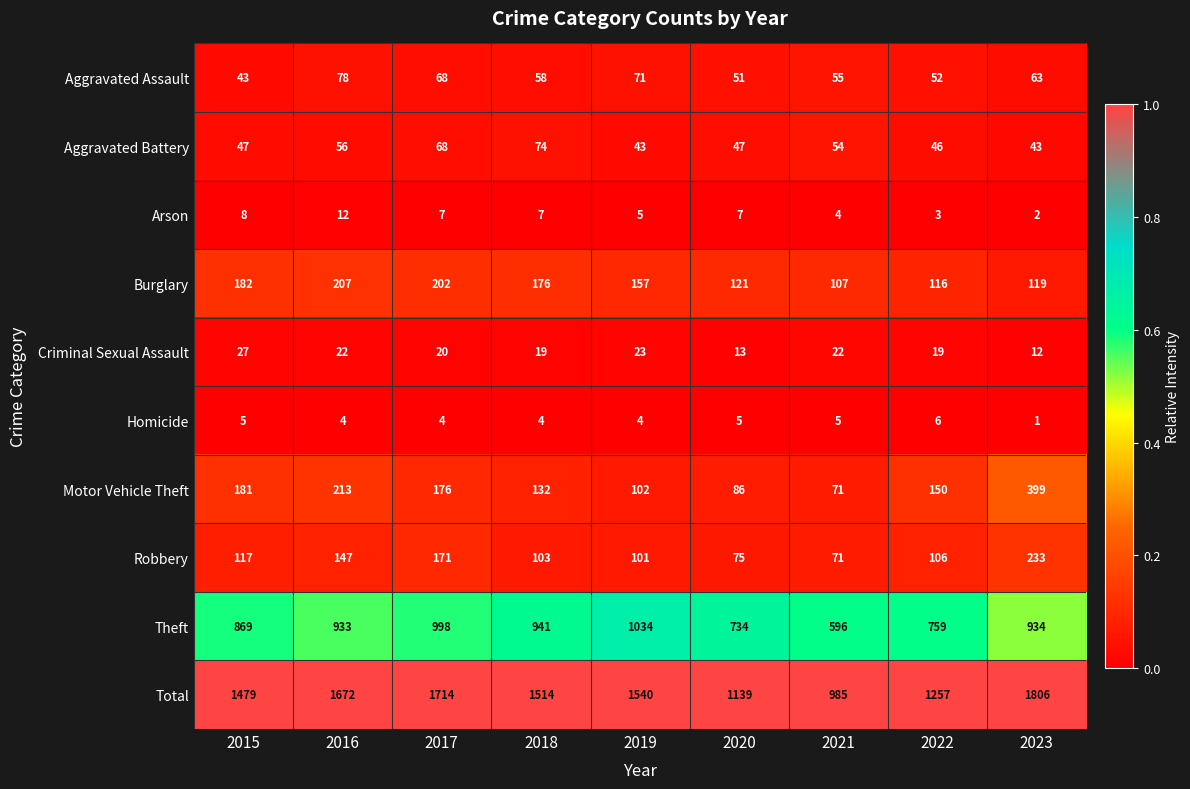

What is the total value across all series at 2019?

3080